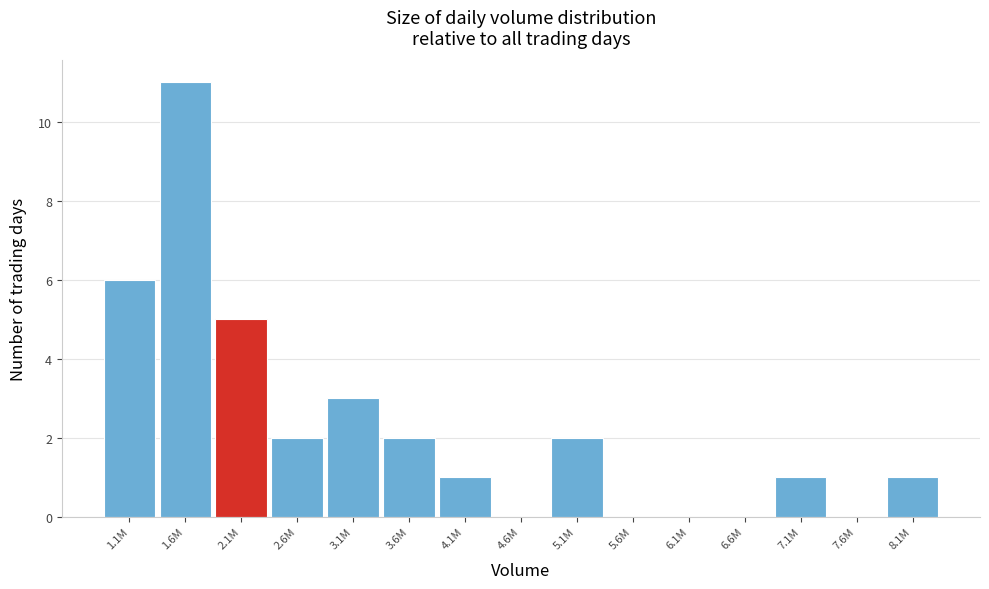

Reading left to right, transcribe all the data shown in this chart.

1.1M=6	1.6M=11	2.1M=5	2.6M=2	3.1M=3	3.6M=2	4.1M=1	4.6M=0	5.1M=2	5.6M=0	6.1M=0	6.6M=0	7.1M=1	7.6M=0	8.1M=1